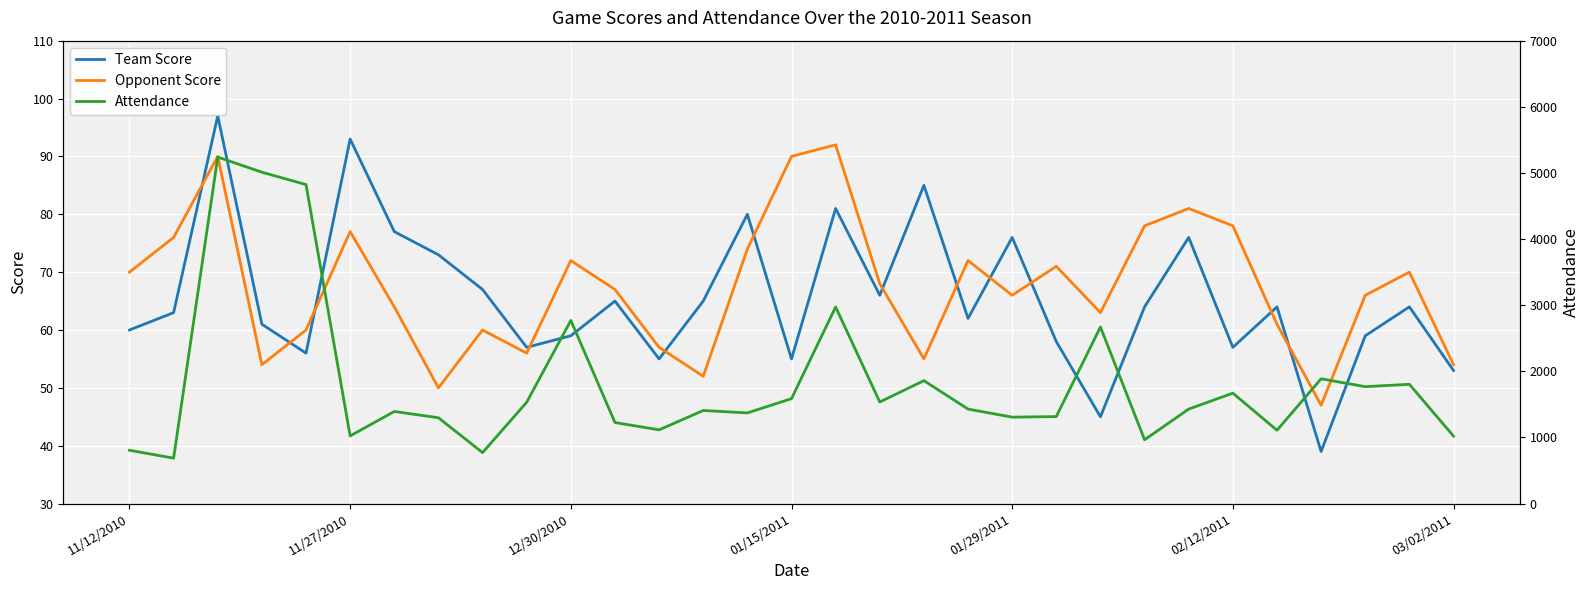

True or false: Opponent Score and Team Score cross at least once.

True